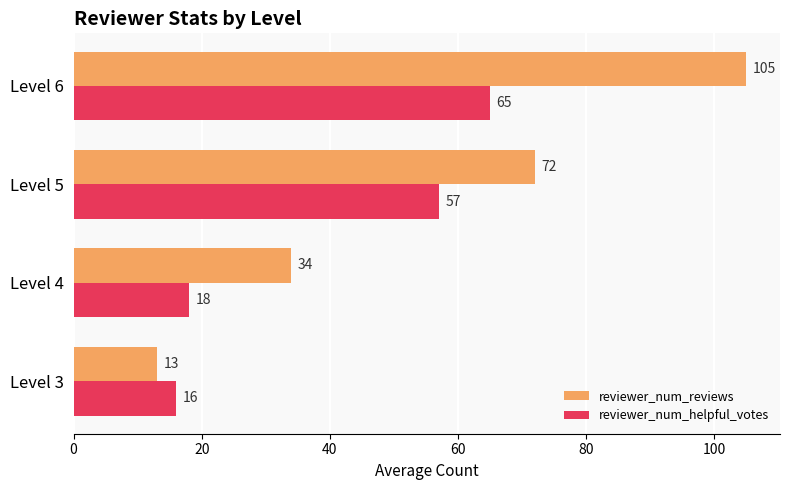

What is the sum of all reviewer_num_helpful_votes values?

156